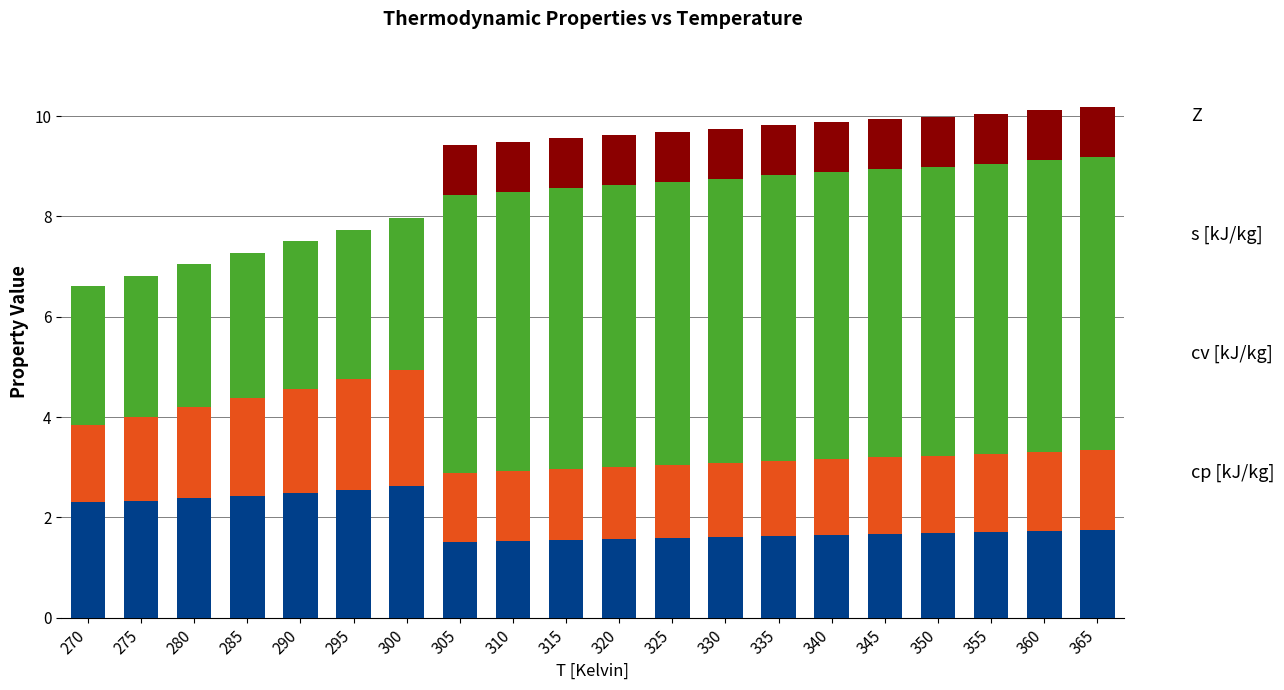

What is the total value across all series at 295?

7.7